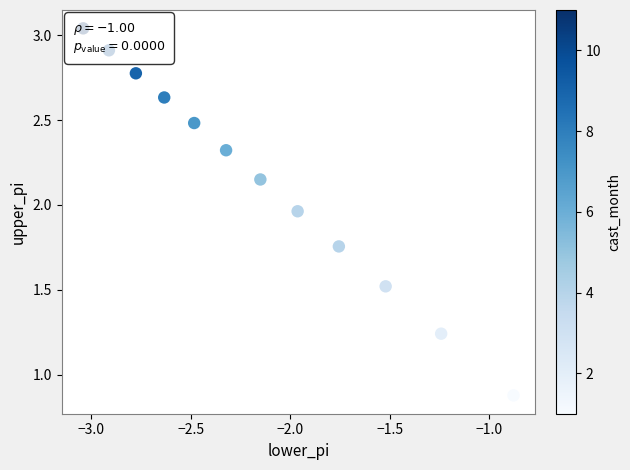

What is the range of X values (max minus min)?

2.2